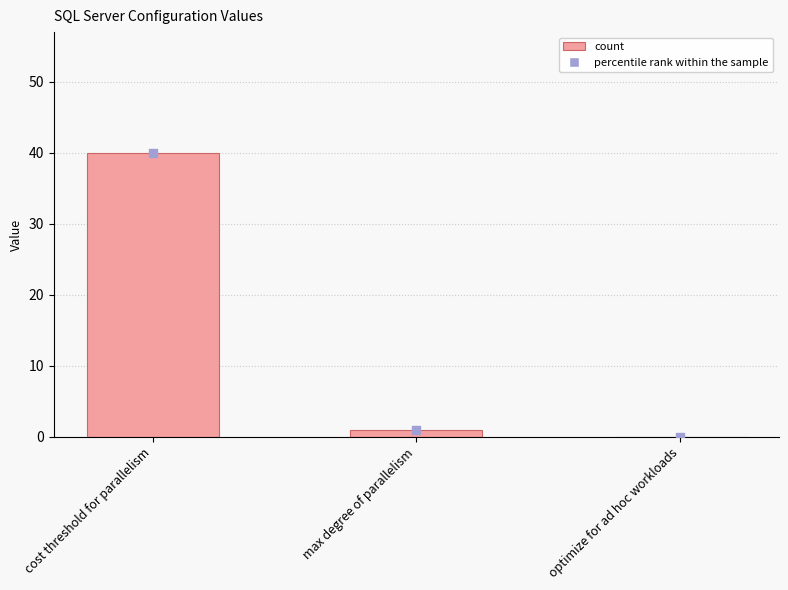

What is the change in value from cost threshold for parallelism to optimize for ad hoc workloads?

-40